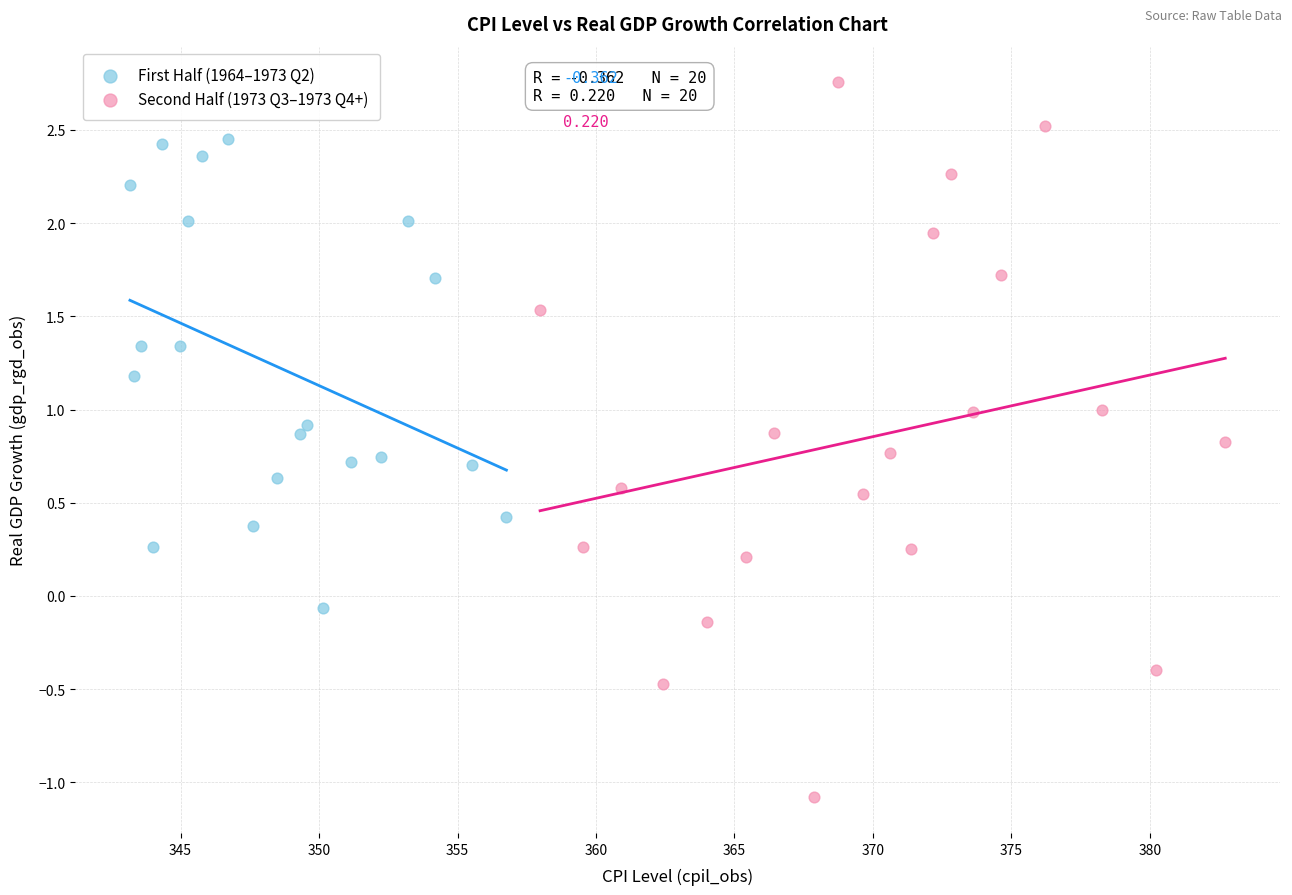

Which series reaches the maximum Y coordinate?

Second Half (1973 Q3–1973 Q4+)